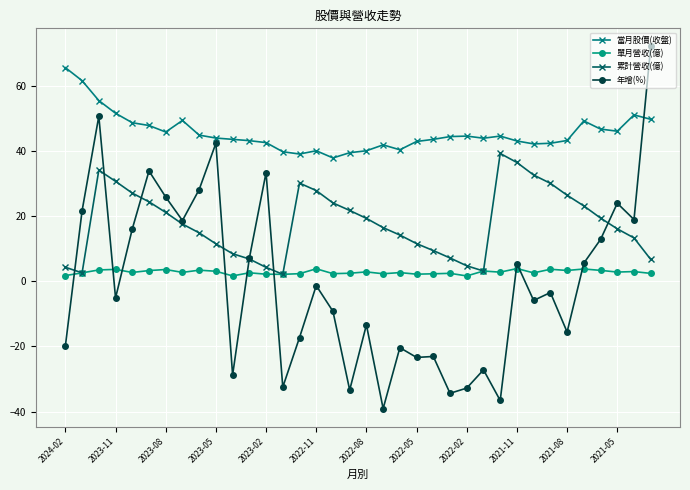

What is the highest value of the 年增(%) series?

72.0